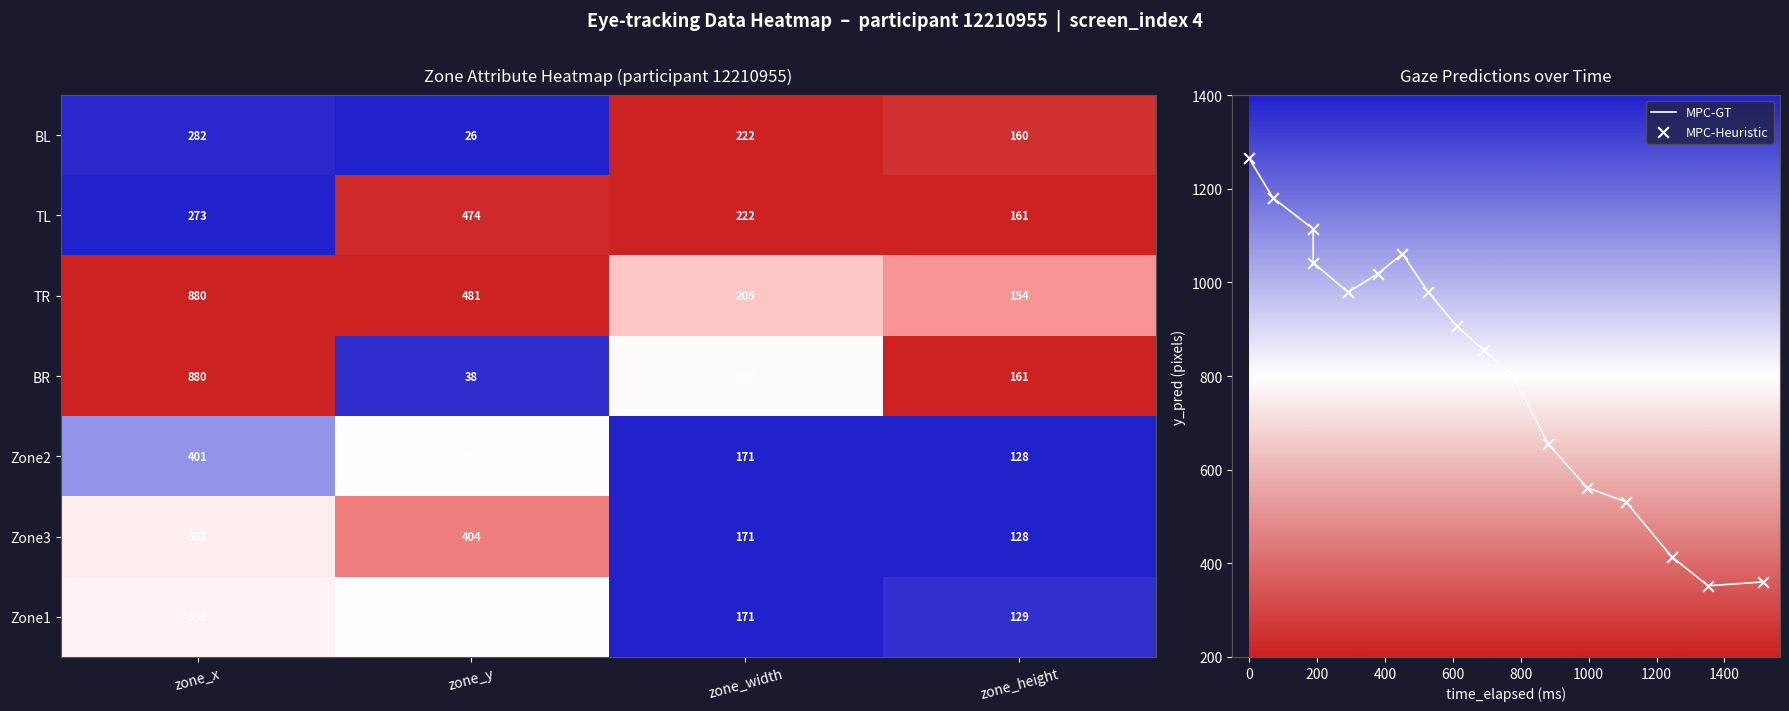

List the labels in order of Zone1 value, smallest first.

zone_height, zone_width, zone_y, zone_x